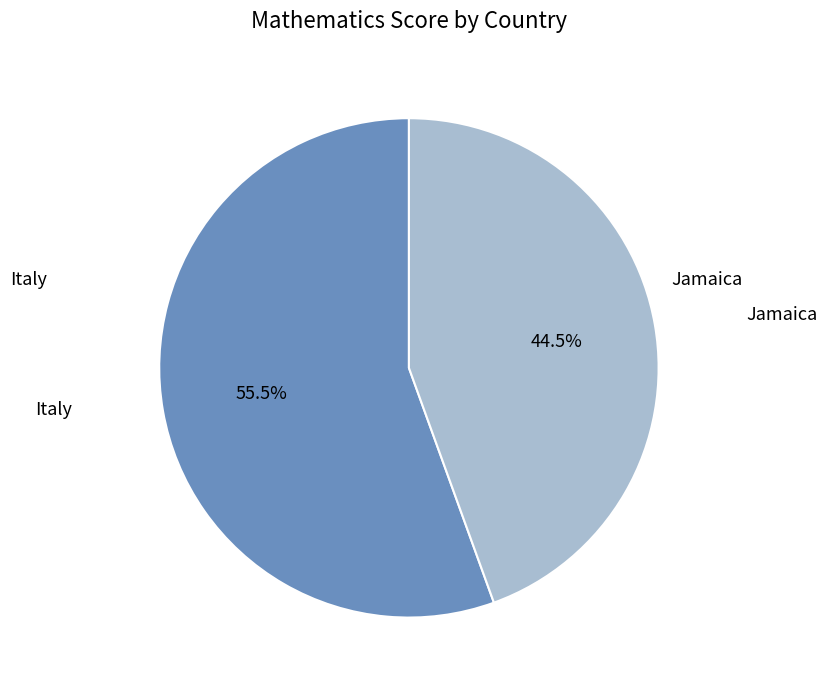

Is there any slice that represents more than half of the pie?

Yes